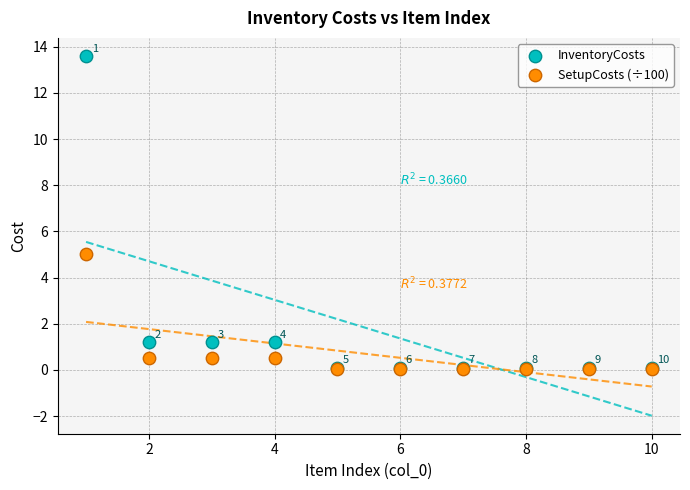

Which series reaches the maximum Y coordinate?

InventoryCosts